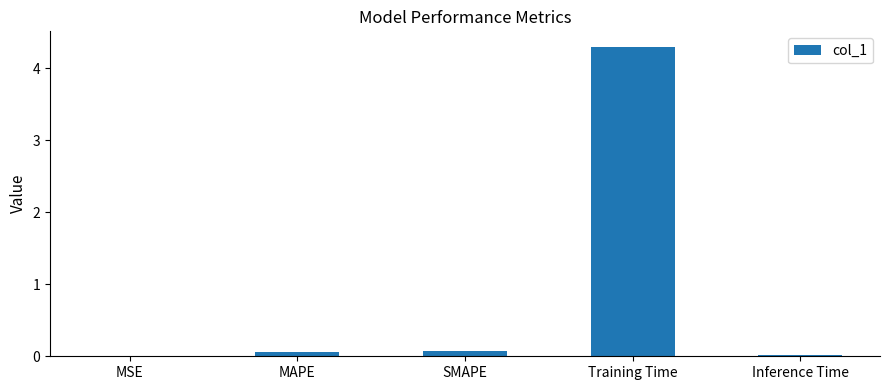

What is the sum of all values?

4.5